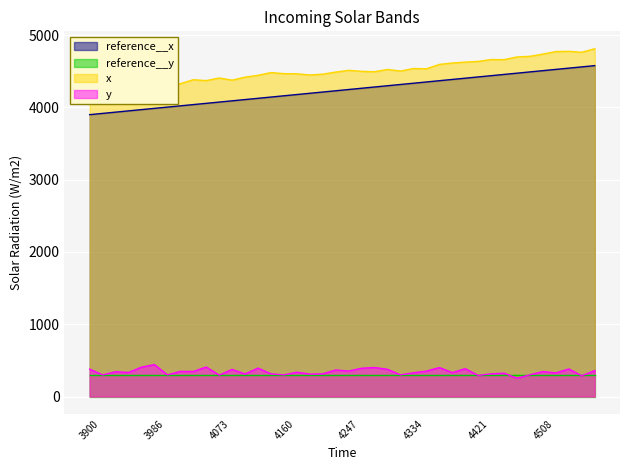

Between 9 and 23, which series saw the biggest shift?

reference__x